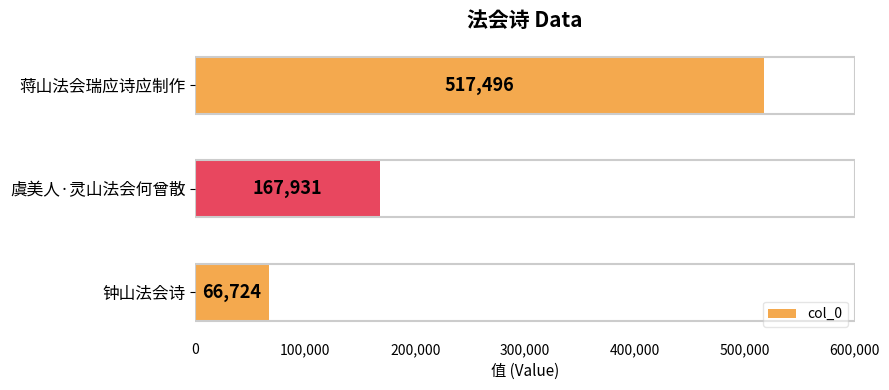

How many data points does each series have?

3